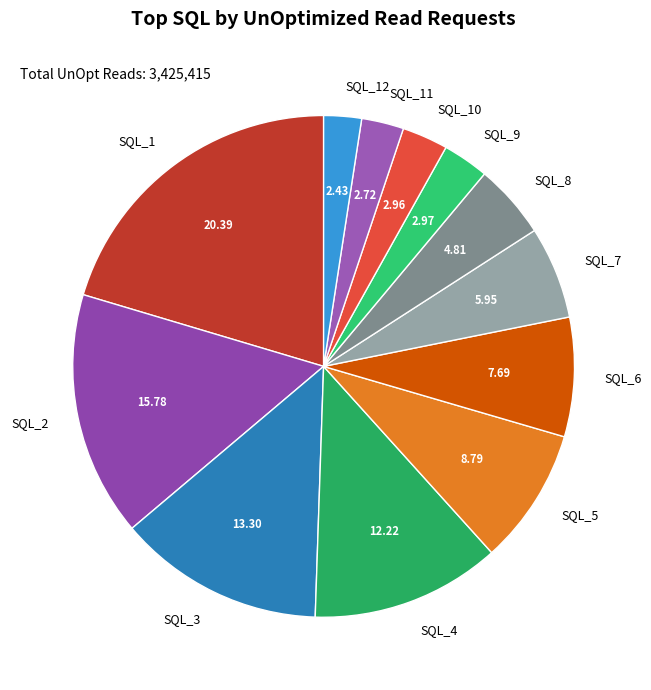

Approximately how many times larger is the value at SQL_8 compared to SQL_6?

0.6